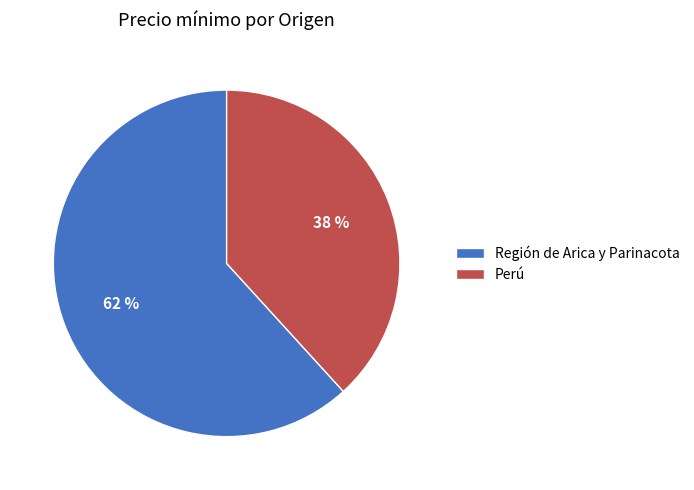

Rank the categories by value from highest to lowest.

Región de Arica y Parinacota, Perú